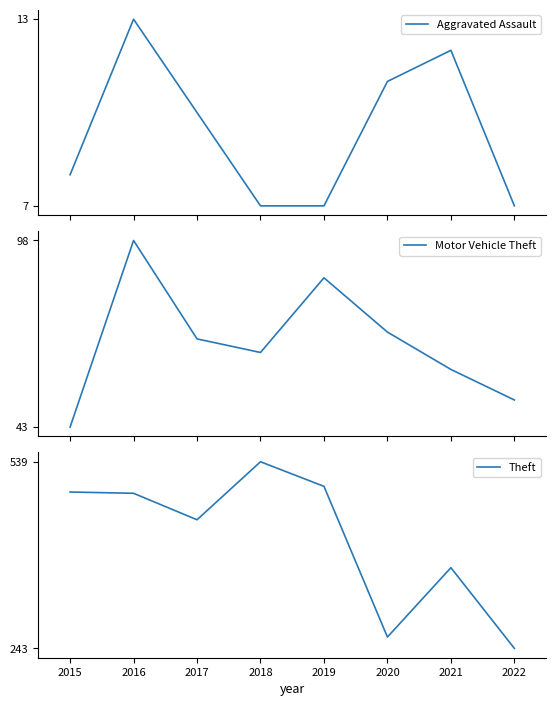

Does the chart display data point markers on the line(s)?

No